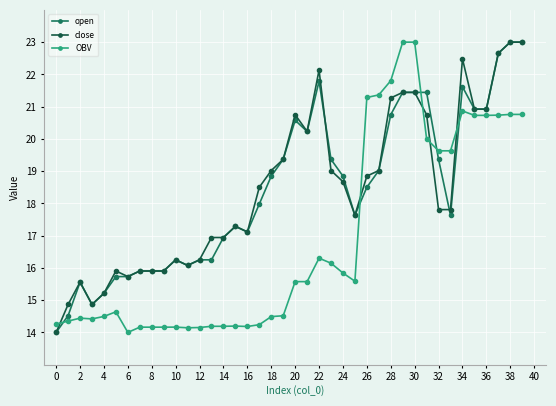

What is the maximum value shown in the chart?

23.0